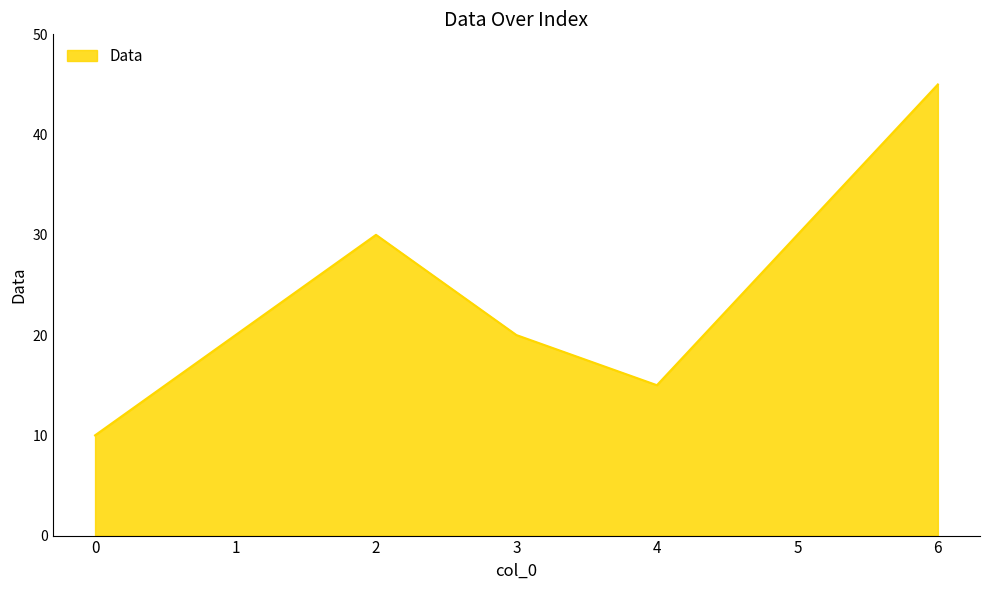

The value at 5 is 30. True or false?

True